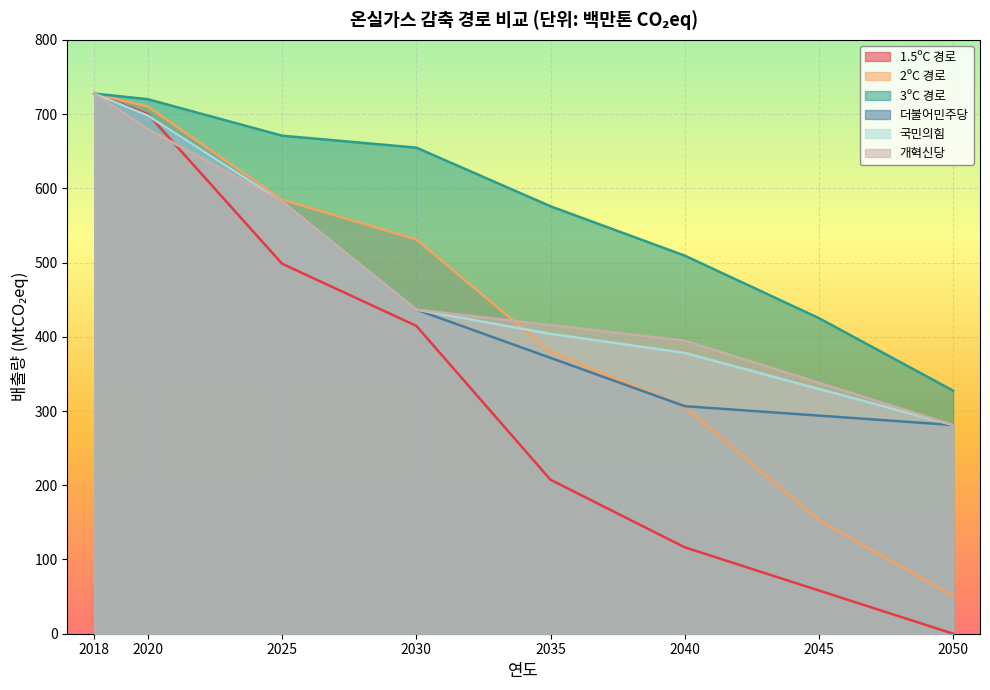

True or false: 국민의힘 and 3ºC 경로 intersect in this chart.

False